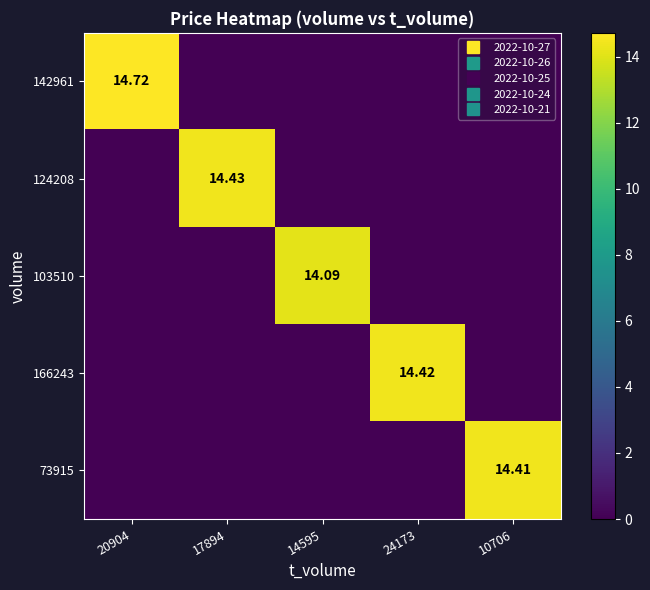

The 73915 series shows 0.0 at 14595. True or false?

True